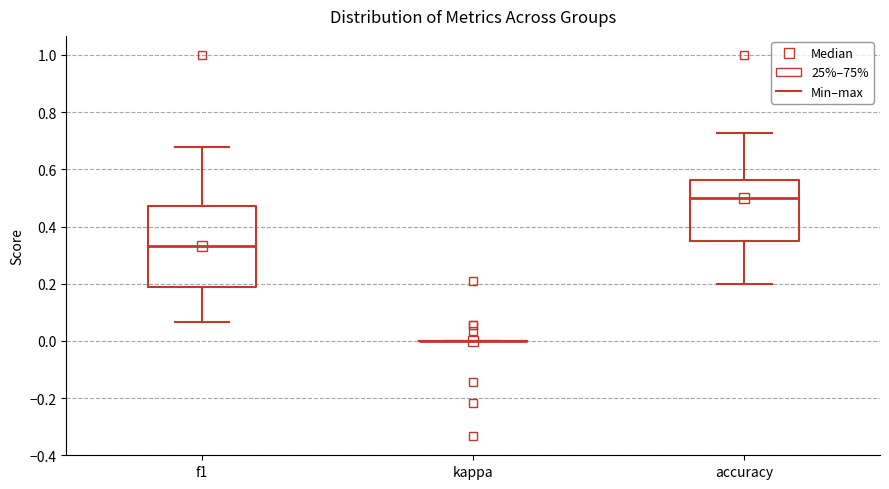

Reading left to right, read every box against the y-axis: the position of its median line, the range the box covers, and the ends of its whiskers. The values are not printed on the chart, so give them approximately, as read against the axis.

f1: median 0.34, box 0.18 to 0.48, whiskers 0.06 to 0.68
kappa: box collapsed to a line at 0.00, whiskers 0.00 to 0.00
accuracy: median 0.50, box 0.34 to 0.56, whiskers 0.20 to 0.72